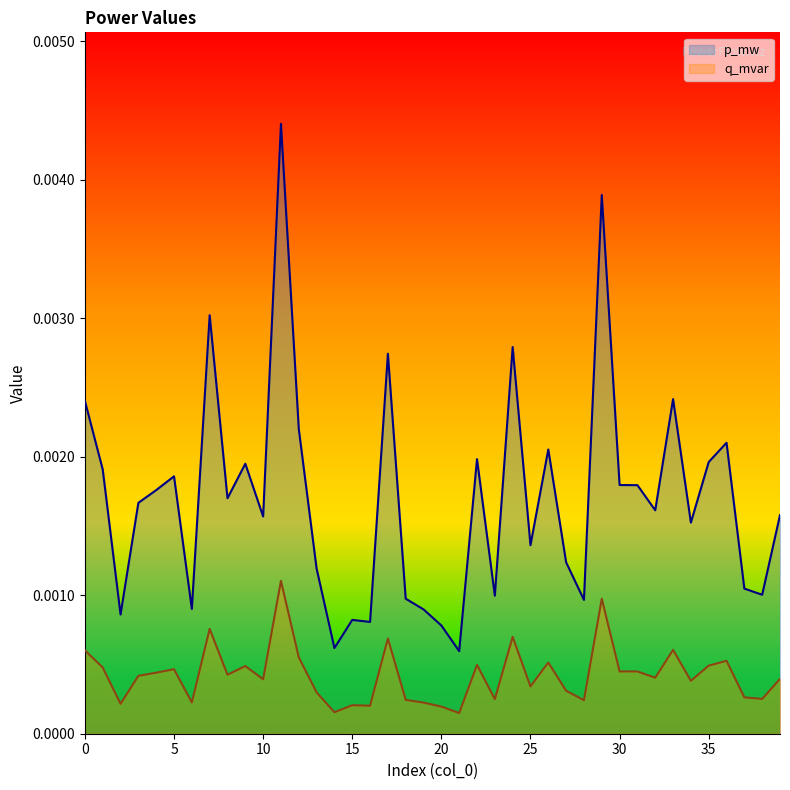

At 26, list the series in order from smallest to largest.

q_mvar, p_mw